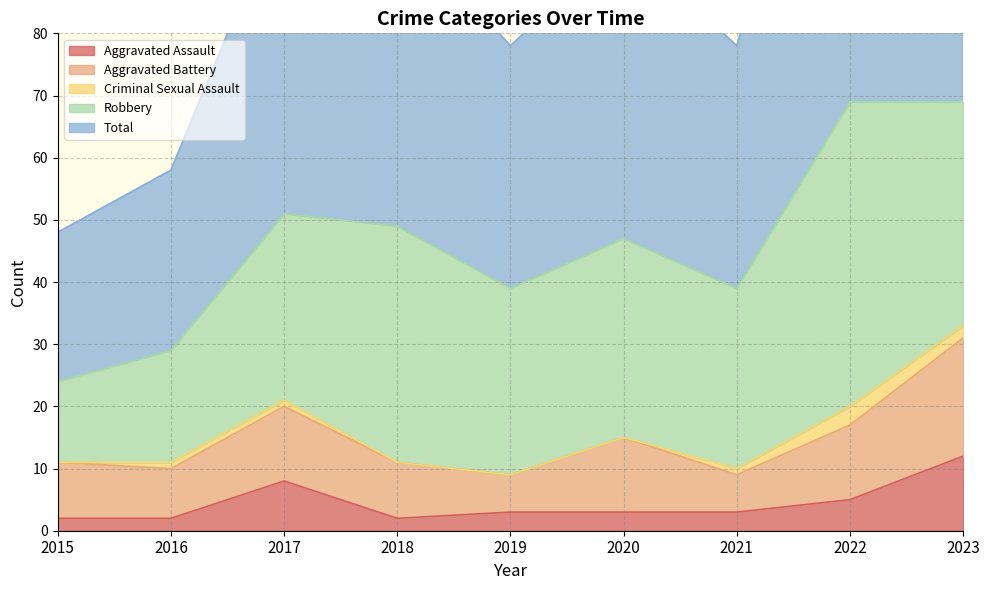

List the labels in order of Aggravated Assault value, smallest first.

2015, 2016, 2018, 2019, 2020, 2021, 2022, 2017, 2023